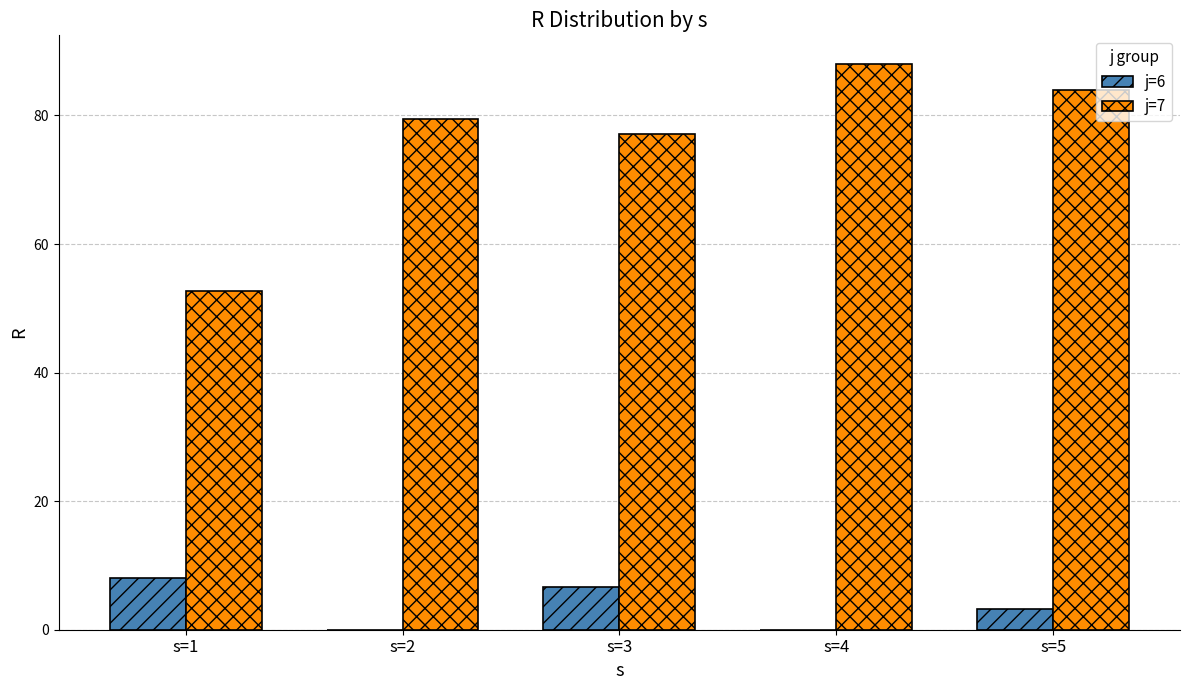

Are the bars horizontal?

No